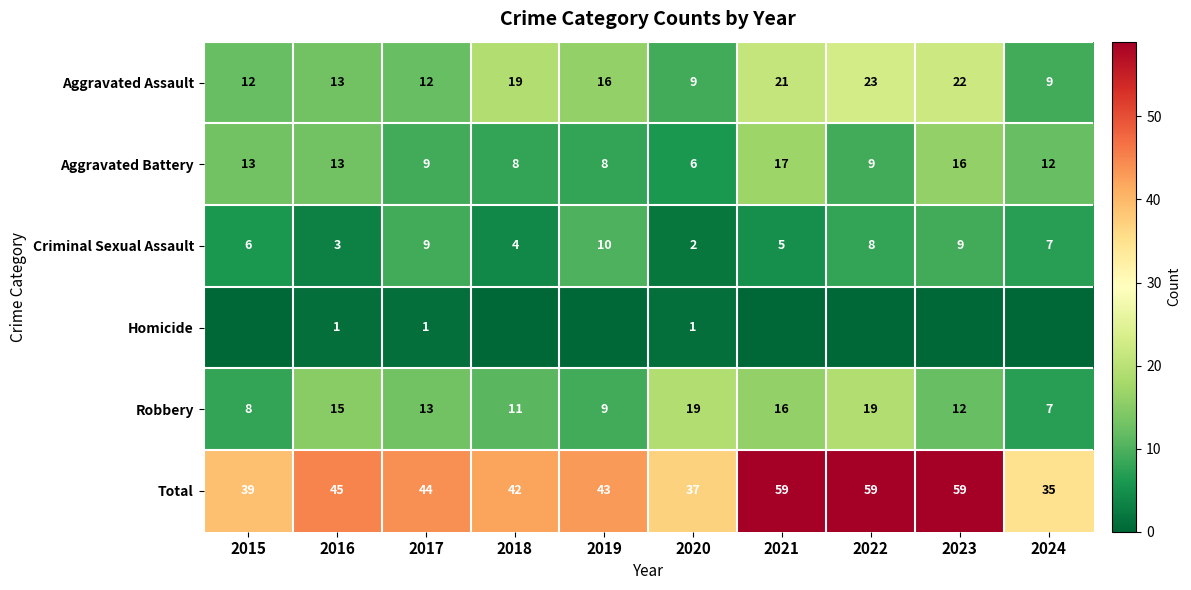

What is the sum of all Criminal Sexual Assault values?

63